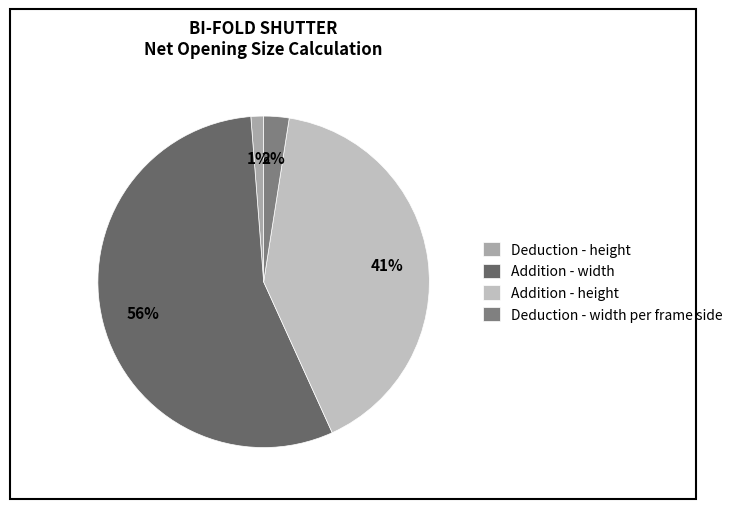

How many segments does this pie chart have?

4